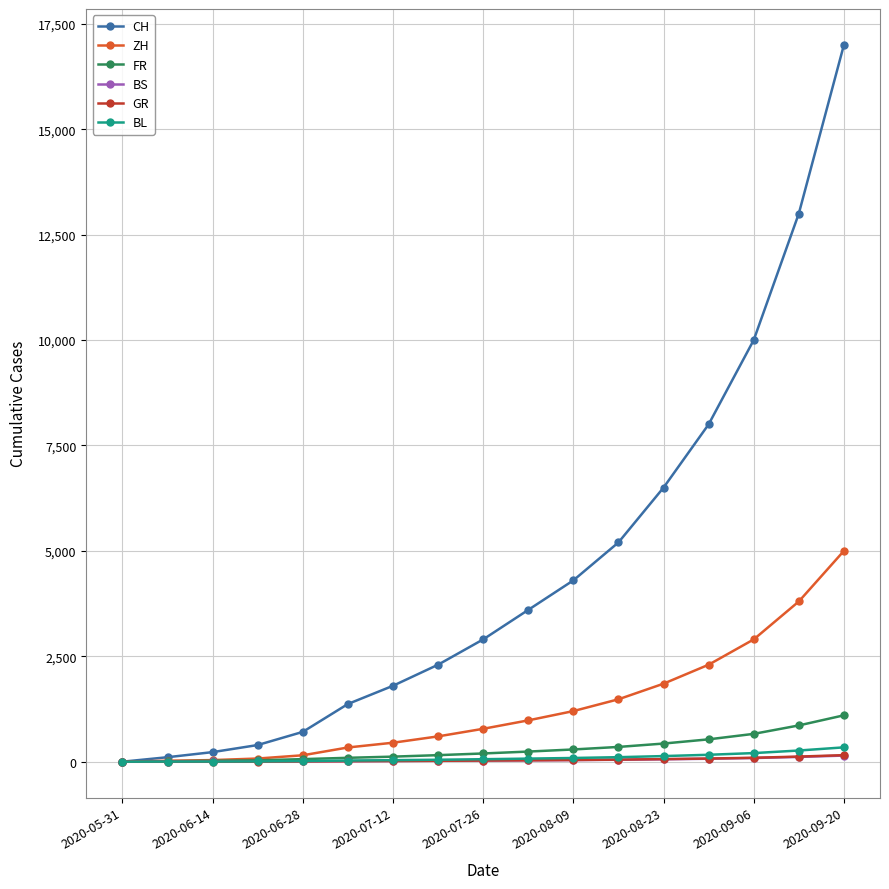

Which series has the largest total across all categories?

CH